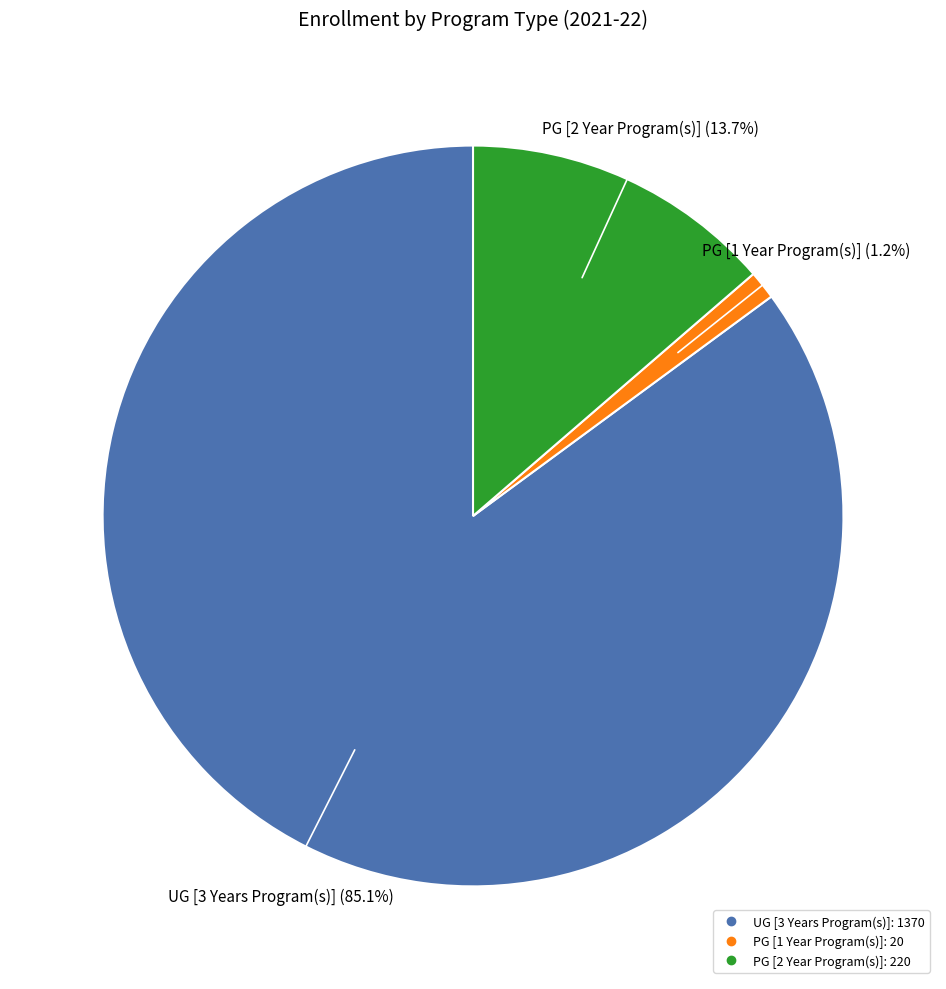

Count the number of slices in the pie.

3